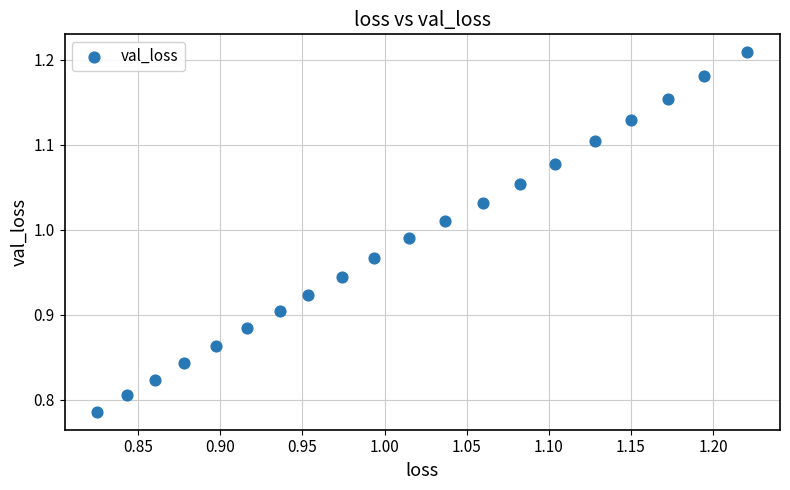

What is the range of X values (max minus min)?

0.4